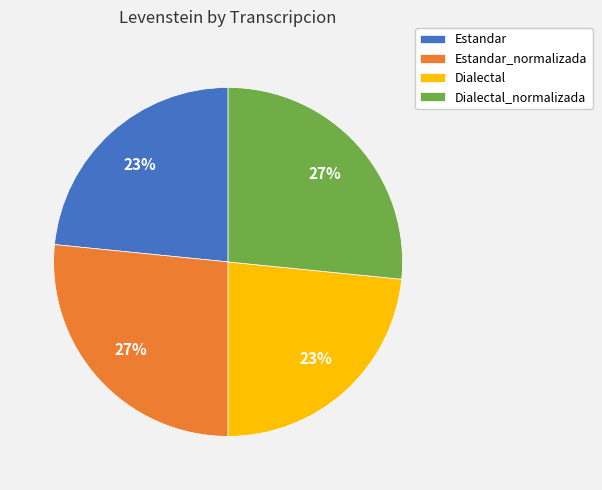

Is it true that Dialectal_normalizada is 16% of the pie?

False